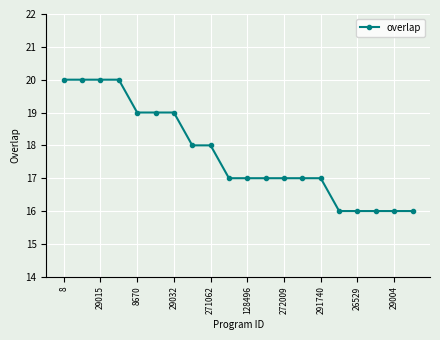

What is the maximum value shown in the chart?

20